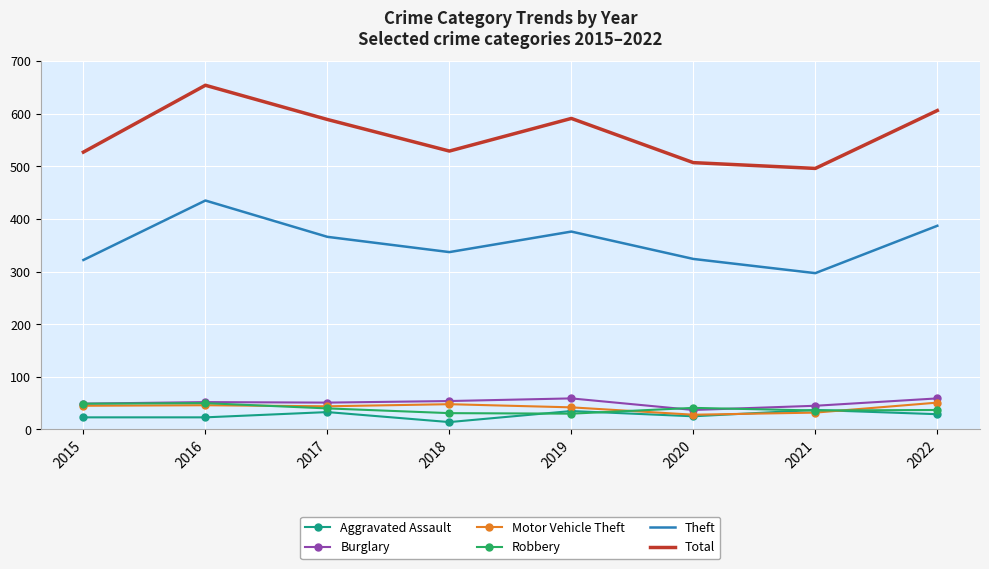

What are all the series names shown in the legend?

Aggravated Assault, Burglary, Motor Vehicle Theft, Robbery, Theft, Total